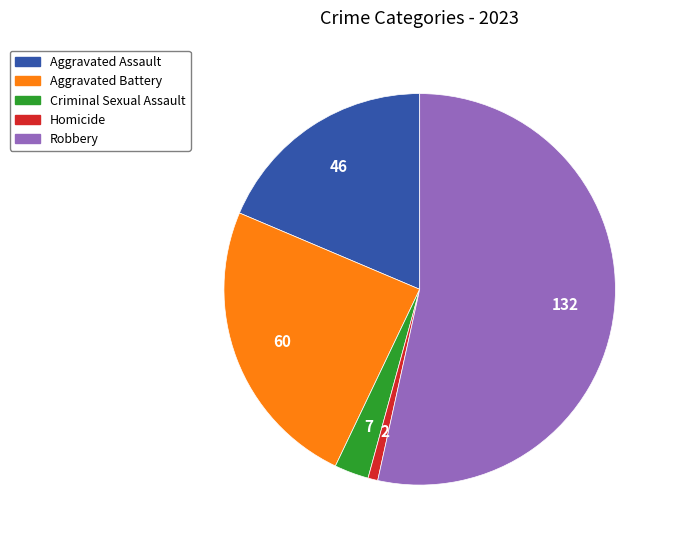

Is it true that Aggravated Assault is 29% of the pie?

False